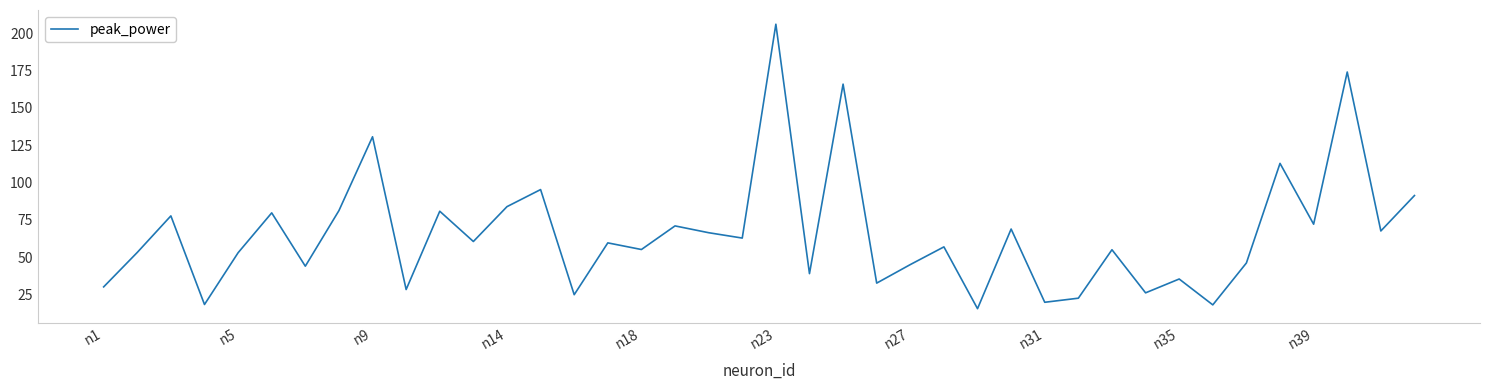

What is the greatest value displayed?

206.0